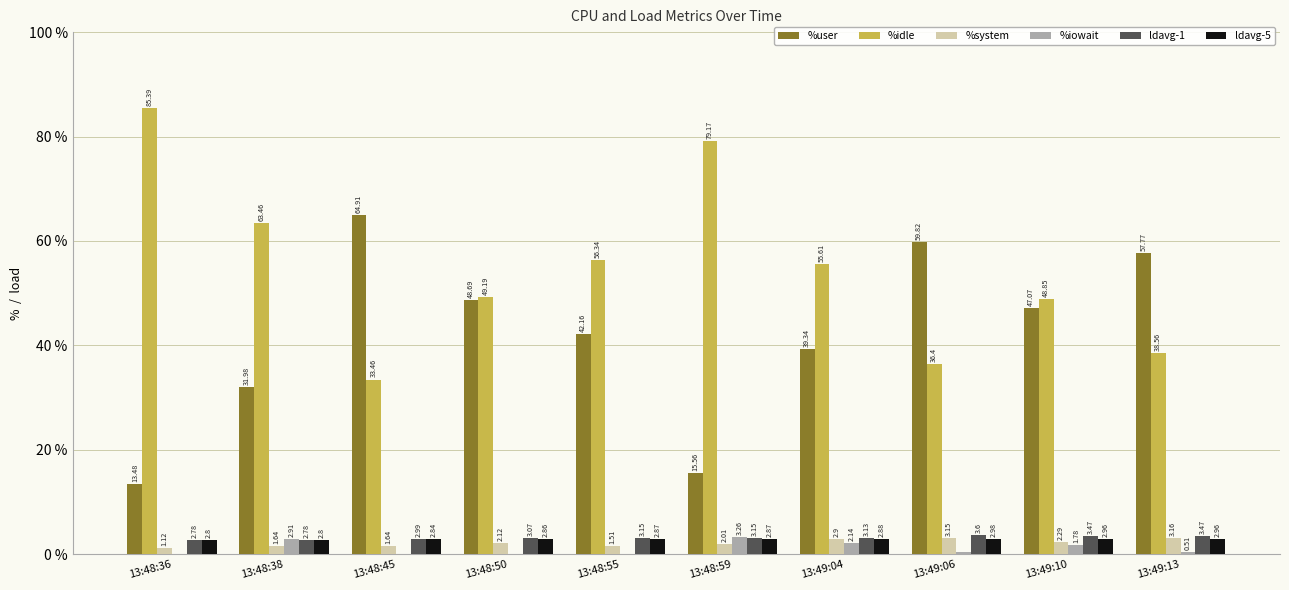

Which series has the largest total across all categories?

%idle